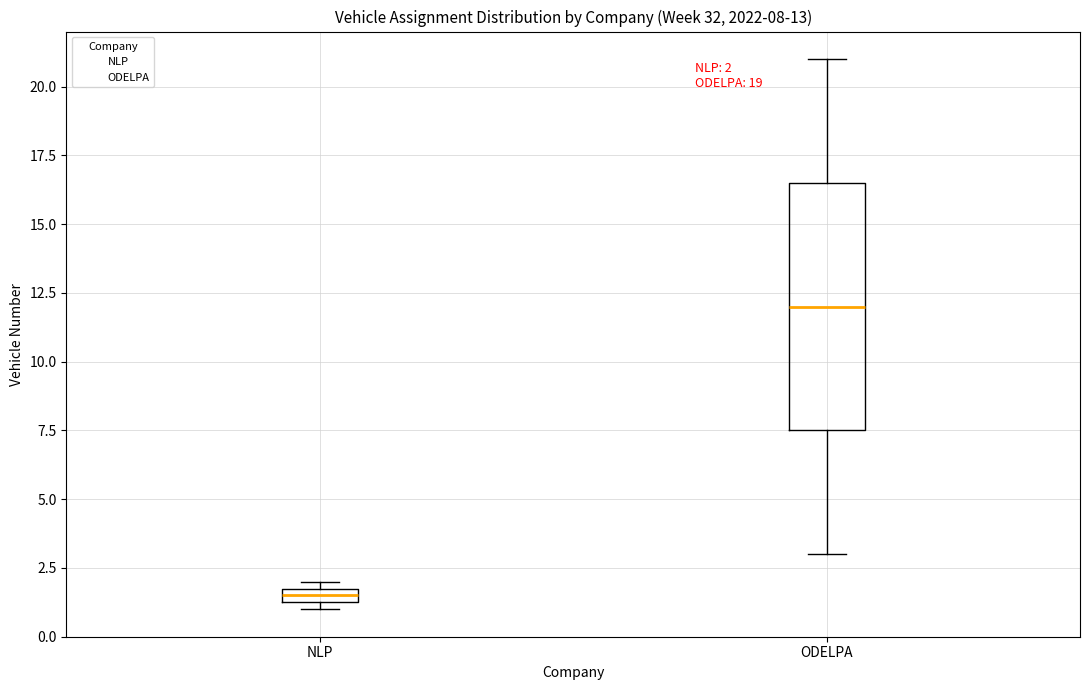

Which box is the tallest, from its lower edge to its upper edge?

ODELPA